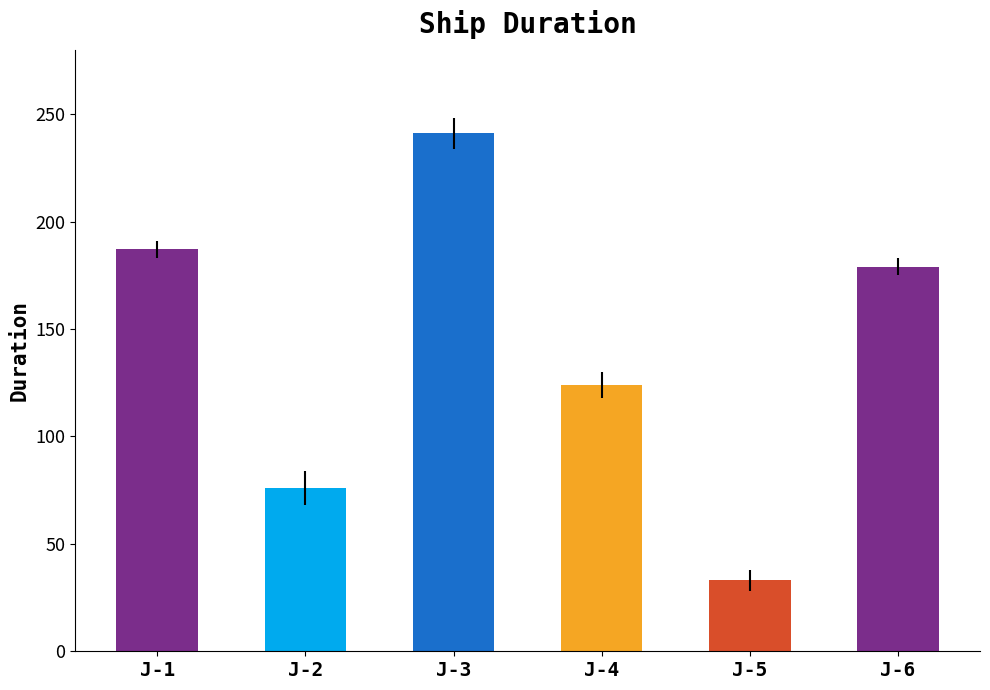

What is the value of the 3rd bar from the left?

241